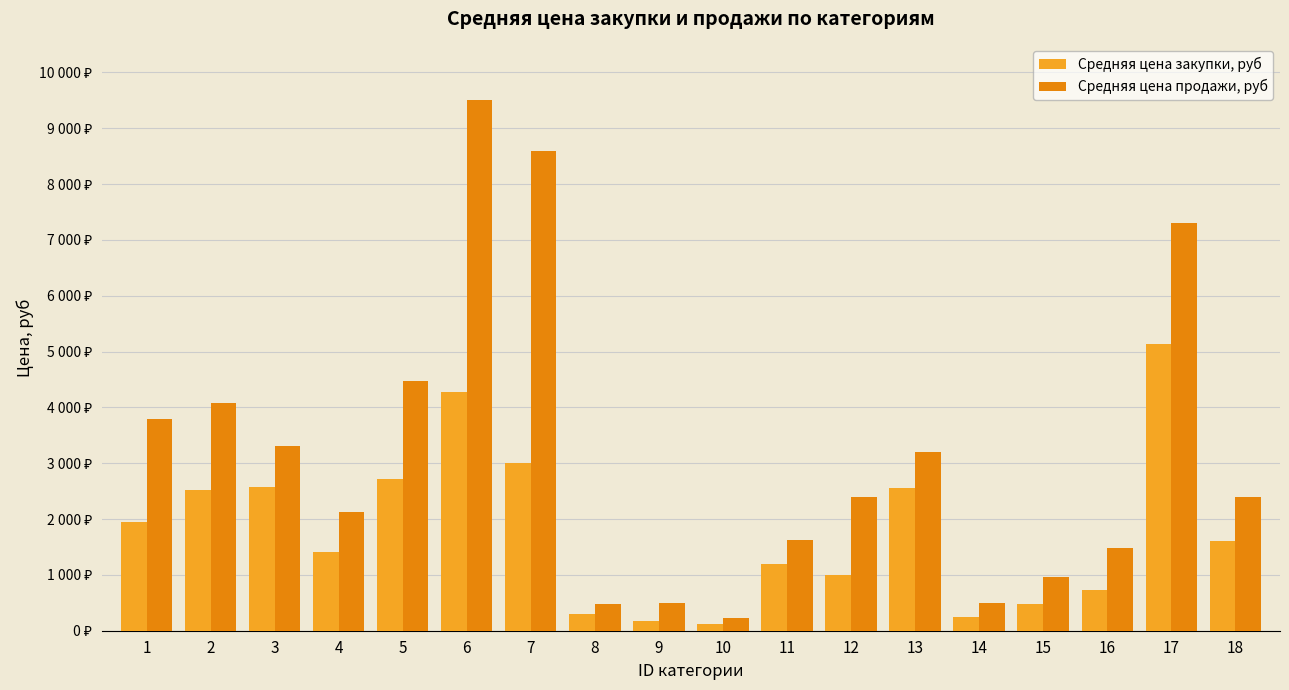

Which category has the highest value across all series?

6